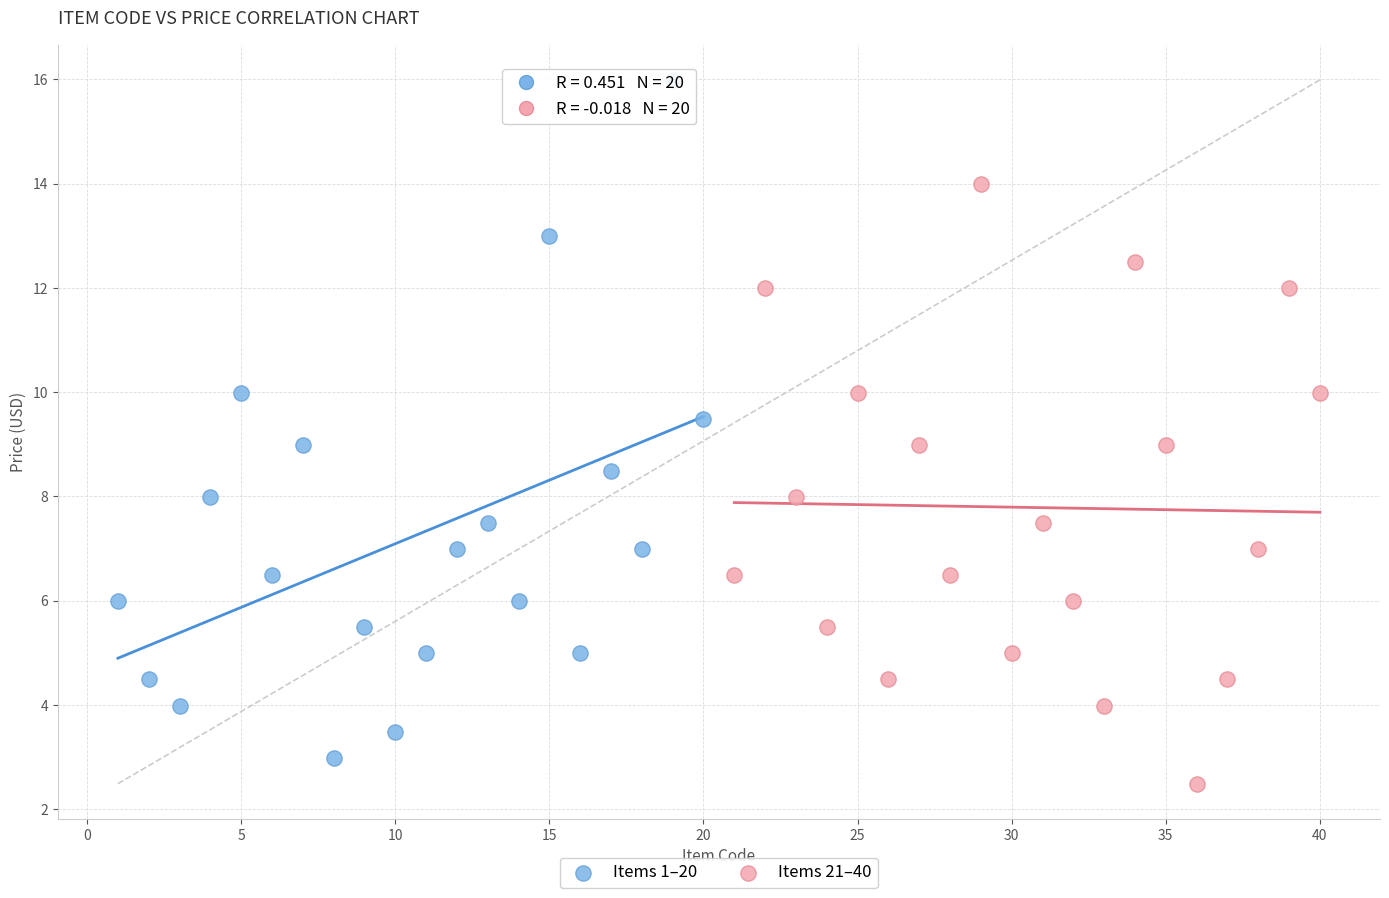

Which series reaches the maximum Y coordinate?

Items 1–20